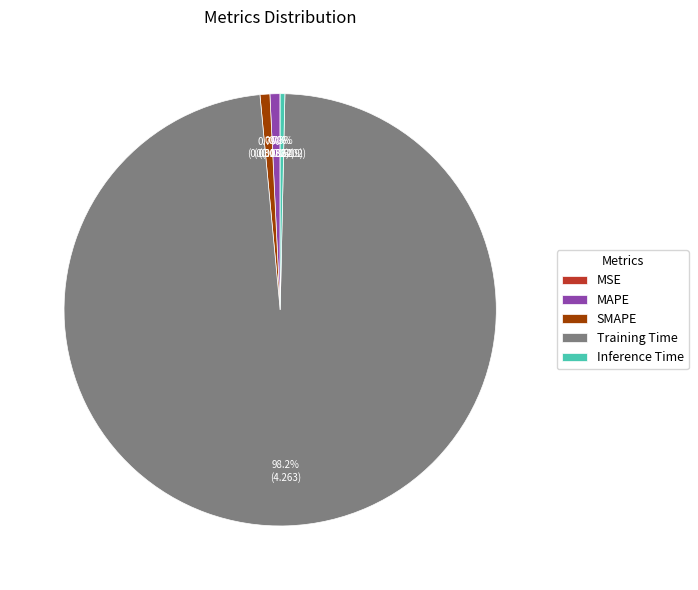

Which slice is the largest?

Training Time